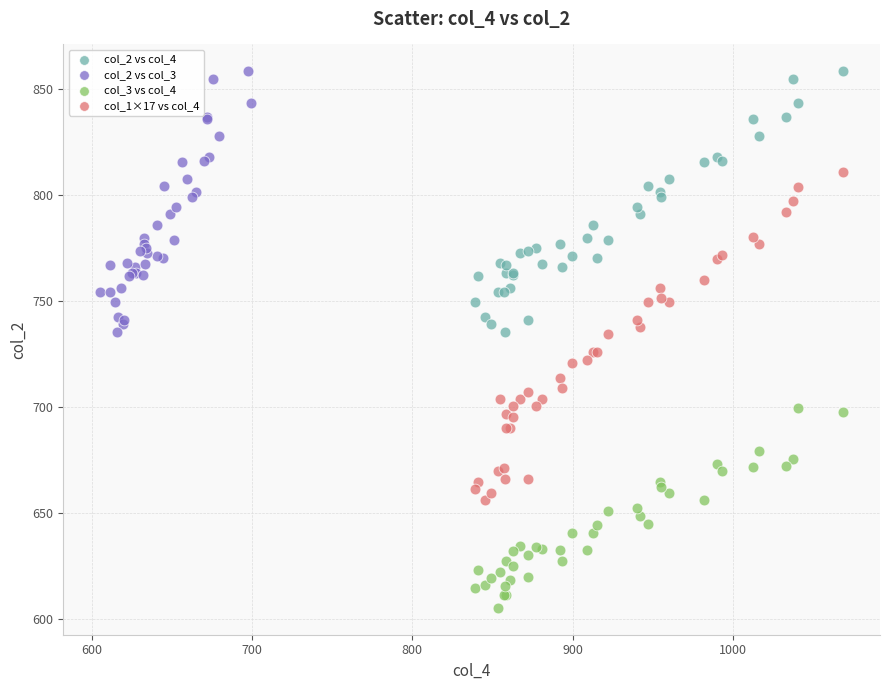

What are all the series names shown in the legend?

col_2 vs col_4, col_2 vs col_3, col_3 vs col_4, col_1×17 vs col_4